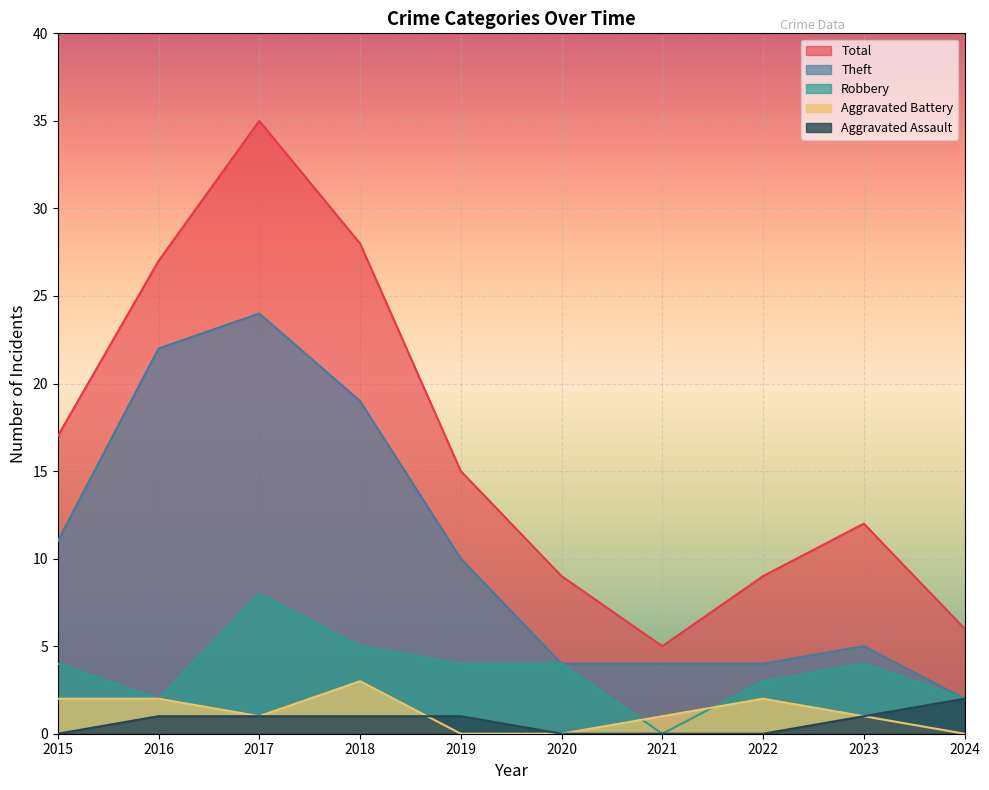

Reading left to right, extract all data points from this chart.

Robbery: 2015=4	2016=2	2017=8	2018=5	2019=4	2020=4	2021=0	2022=3	2023=4	2024=2
Theft: 2015=11	2016=22	2017=24	2018=19	2019=10	2020=4	2021=4	2022=4	2023=5	2024=2
Aggravated Battery: 2015=2	2016=2	2017=1	2018=3	2019=0	2020=0	2021=1	2022=2	2023=1	2024=0
Aggravated Assault: 2015=0	2016=1	2017=1	2018=1	2019=1	2020=0	2021=0	2022=0	2023=1	2024=2
Total: 2015=17	2016=27	2017=35	2018=28	2019=15	2020=9	2021=5	2022=9	2023=12	2024=6